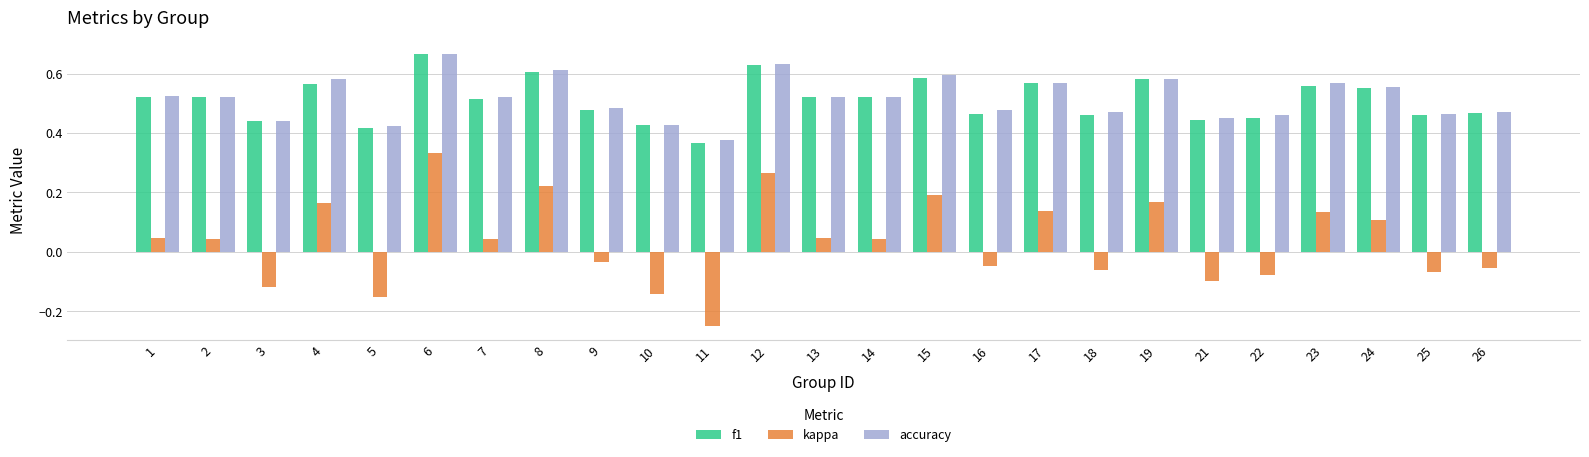

Which series has the largest range (max minus min)?

kappa